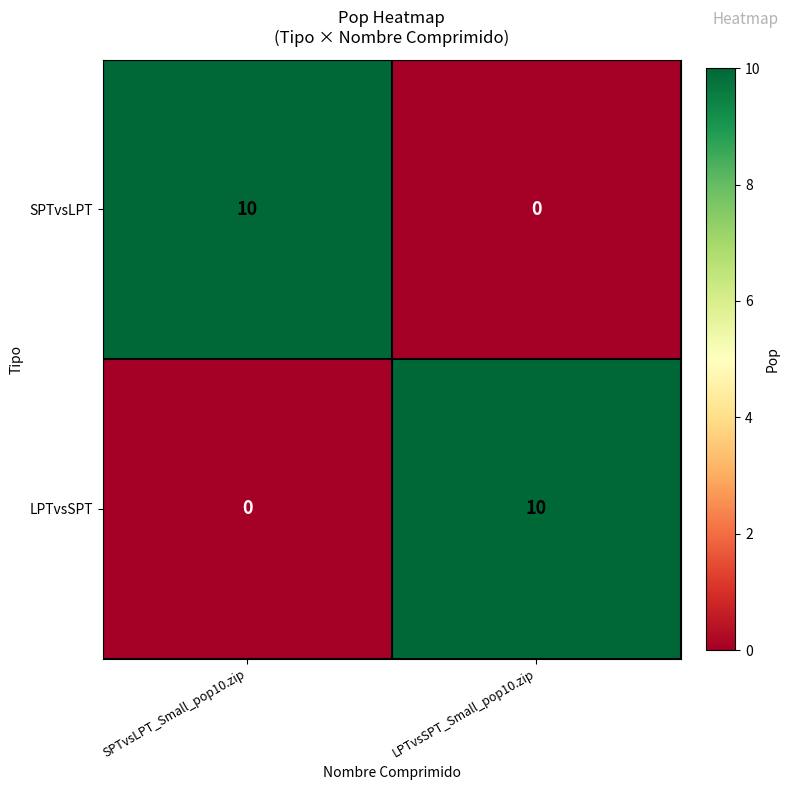

What is the greatest value displayed?

10